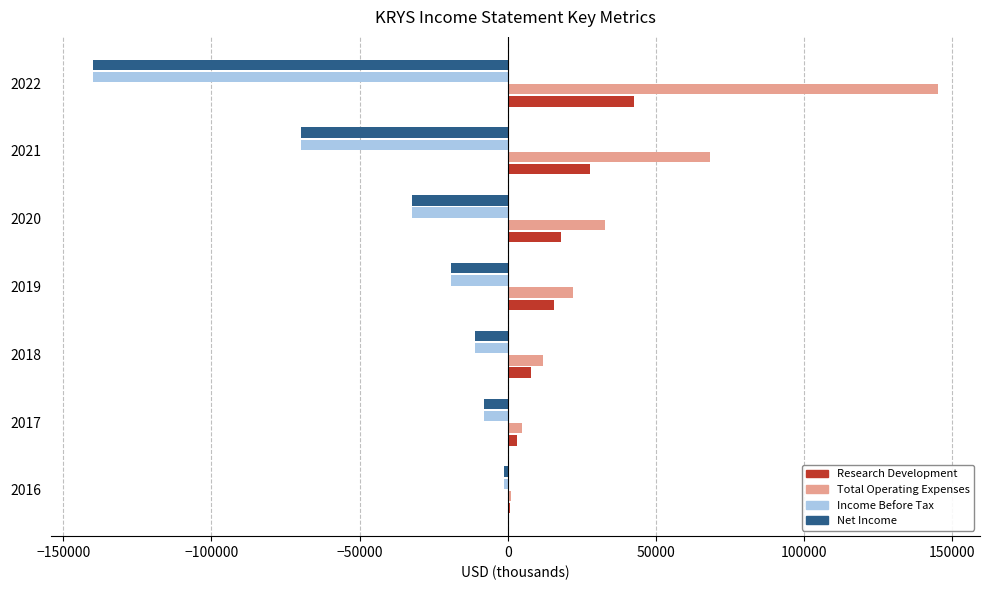

What is the approximate value of Research Development at 2019?

15600